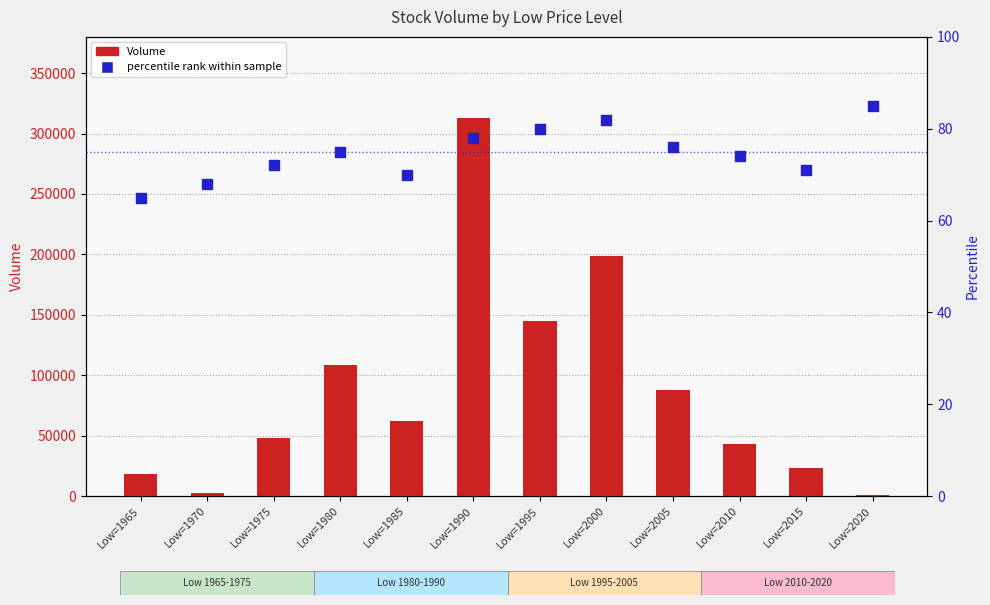

At which category is the sum across all series the highest?

Low=1990